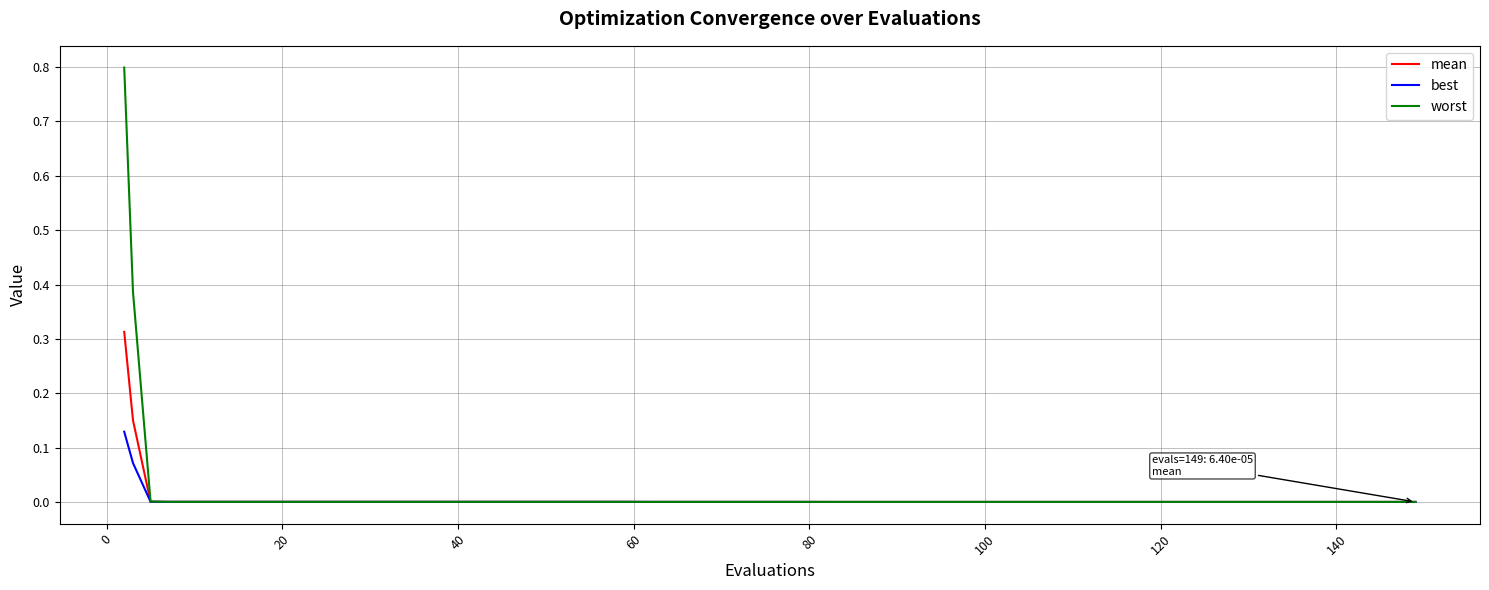

Which series has the widest spread of values?

worst